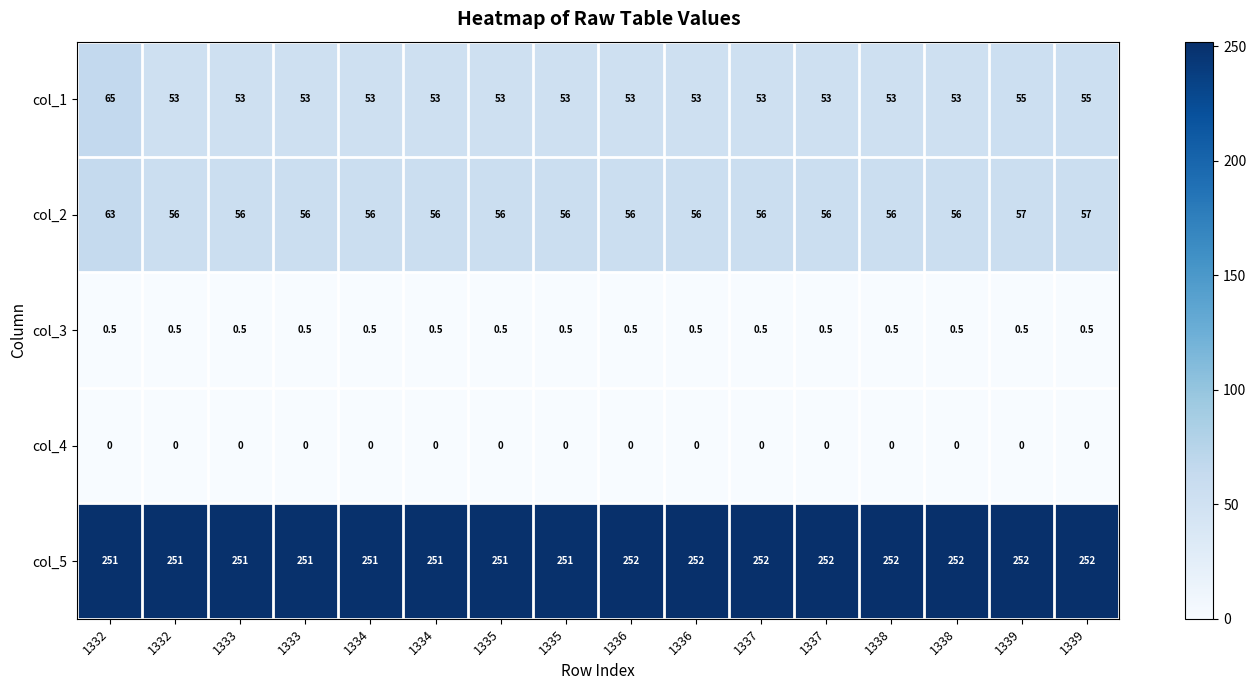

At 1336, list the series in order from smallest to largest.

col_4, col_3, col_1, col_2, col_5